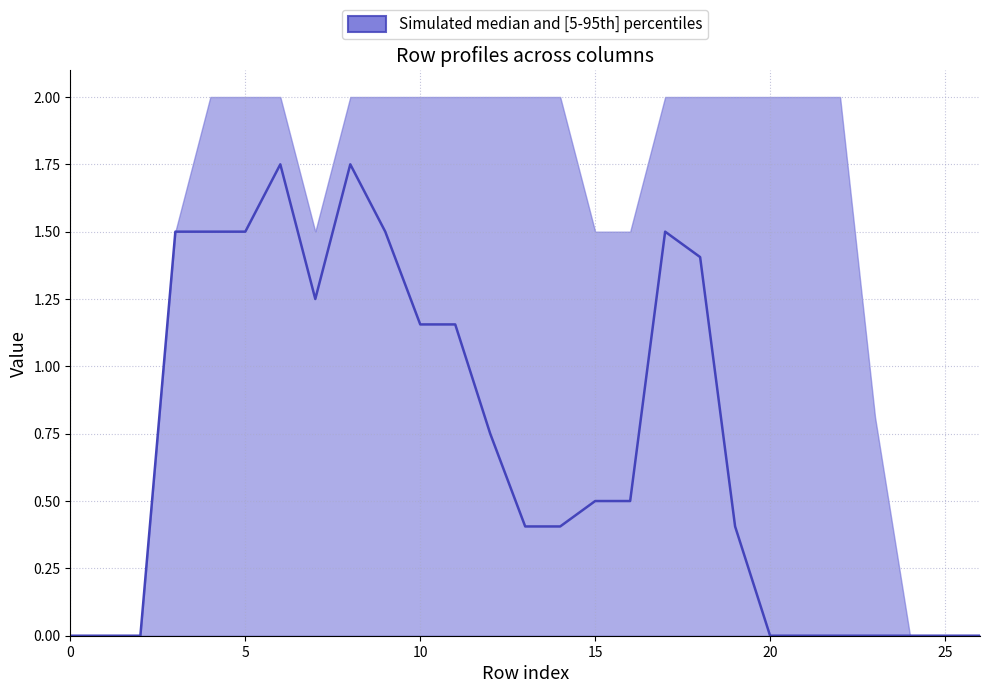

At which category does the chart reach its peak across all series?

18